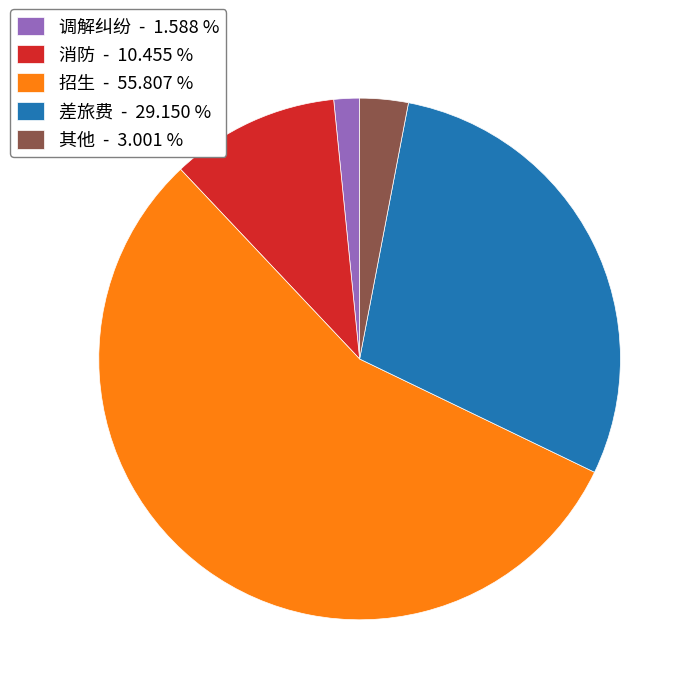

Is there a majority slice in this chart?

Yes